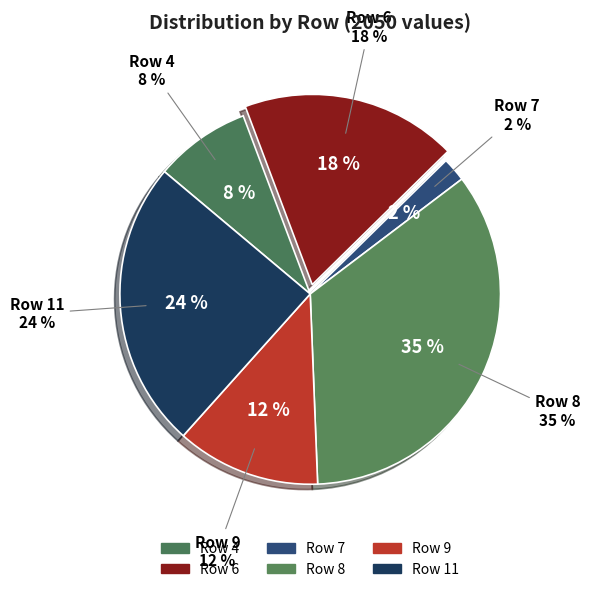

Is there a majority slice in this chart?

No